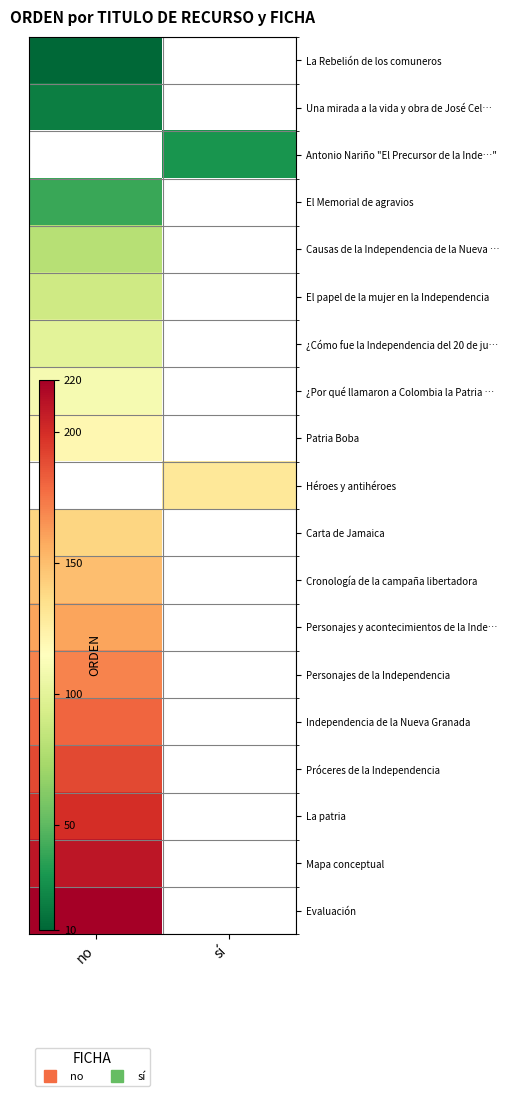

Rank the series by their average value, from lowest to highest.

La Rebelión de los comuneros, Una mirada a la vida y obra de José Cel…, Antonio Nariño "El Precursor de la Inde…", El Memorial de agravios, Causas de la Independencia de la Nueva …, El papel de la mujer en la Independencia, ¿Cómo fue la Independencia del 20 de ju…, ¿Por qué llamaron a Colombia la Patria …, Patria Boba, Héroes y antihéroes, Carta de Jamaica, Cronología de la campaña libertadora, Personajes y acontecimientos de la Inde…, Personajes de la Independencia, Independencia de la Nueva Granada, Próceres de la Independencia, La patria, Mapa conceptual, Evaluación